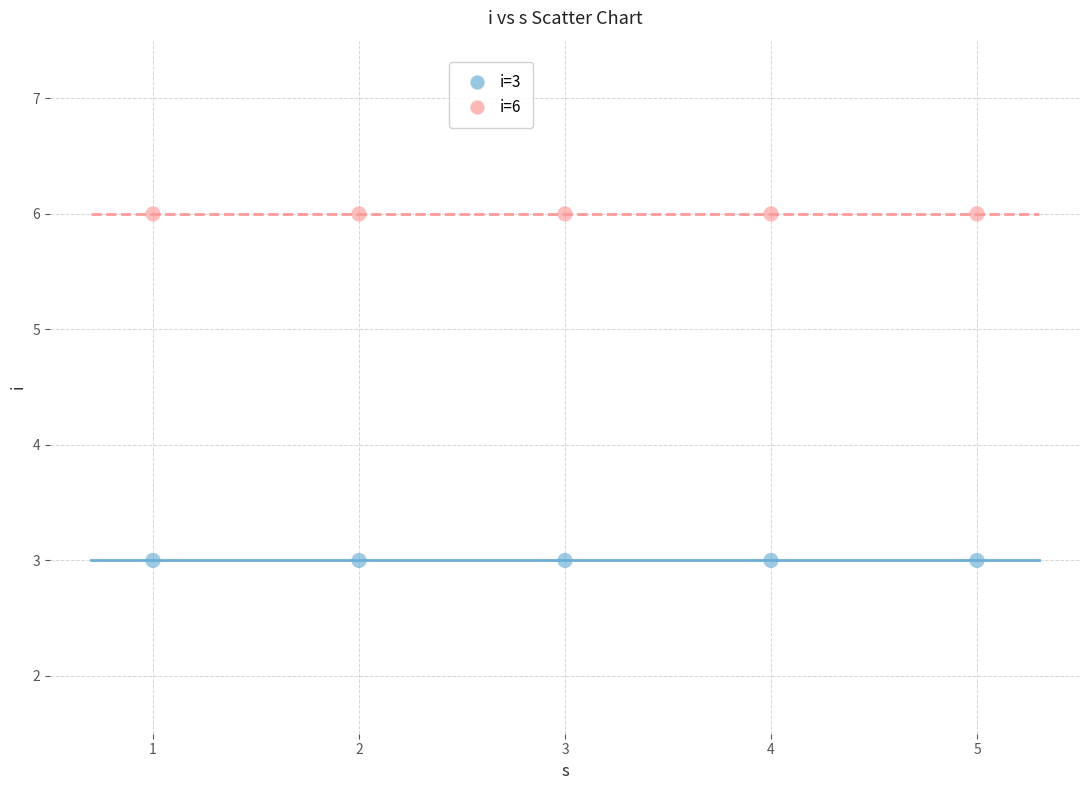

Which series reaches the maximum Y coordinate?

i=6